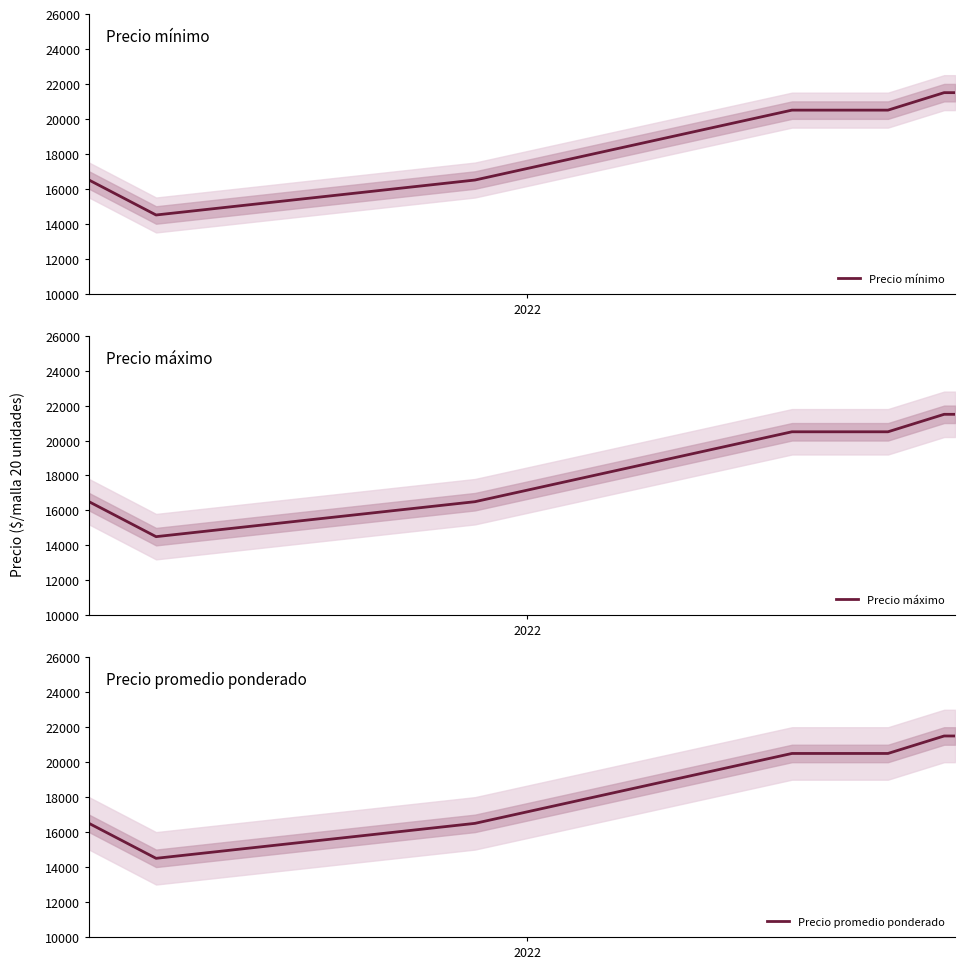

List the series in order of their peak value, highest first.

Precio mínimo, Precio máximo, Precio promedio ponderado